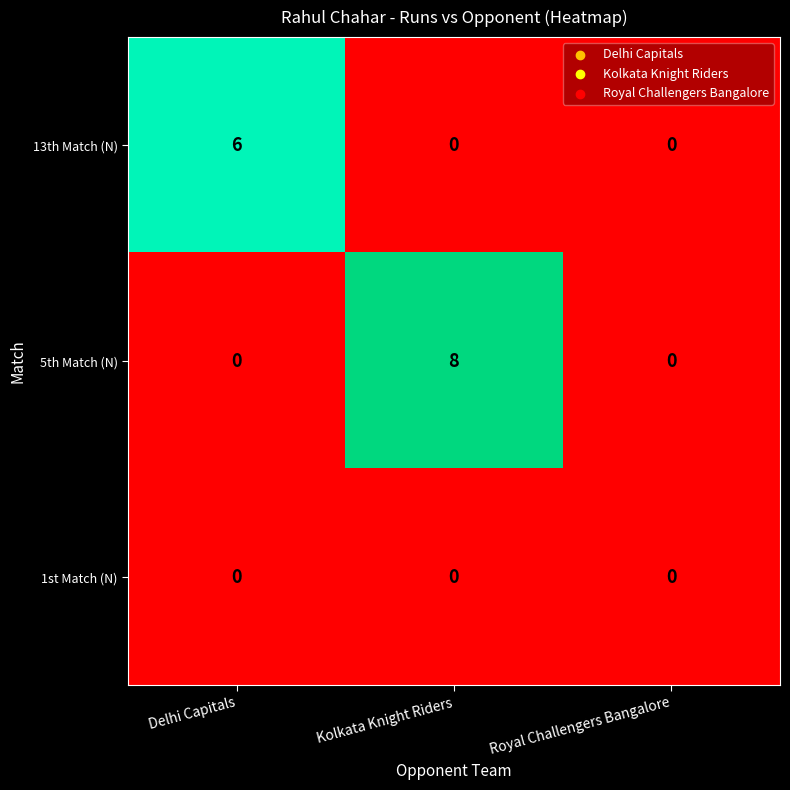

What is the maximum value shown in the chart?

8